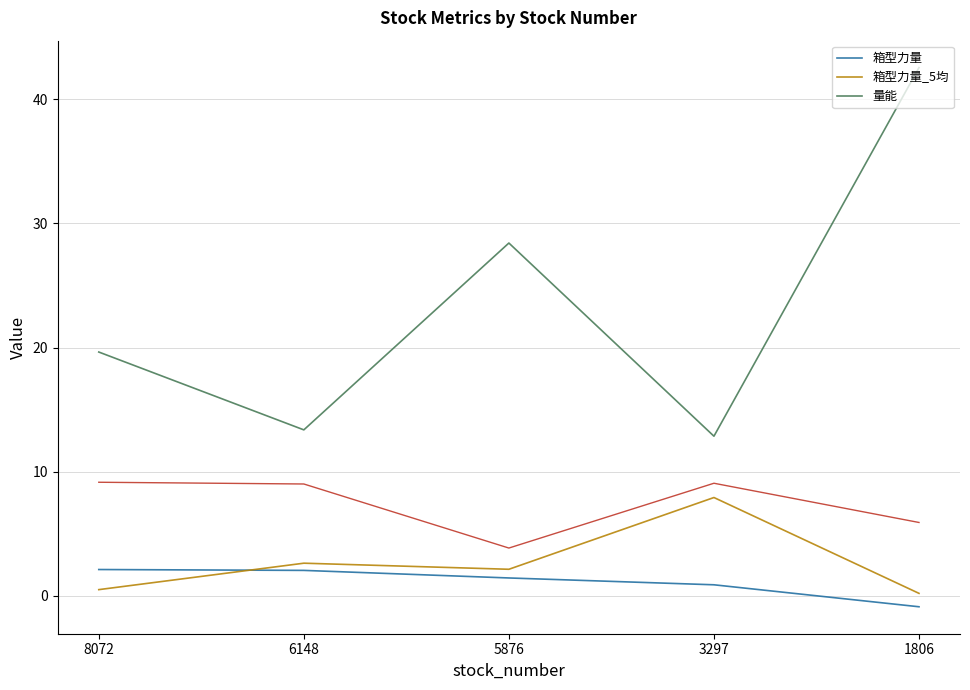

What is the average value of the 箱型力量_5均 series?

2.7